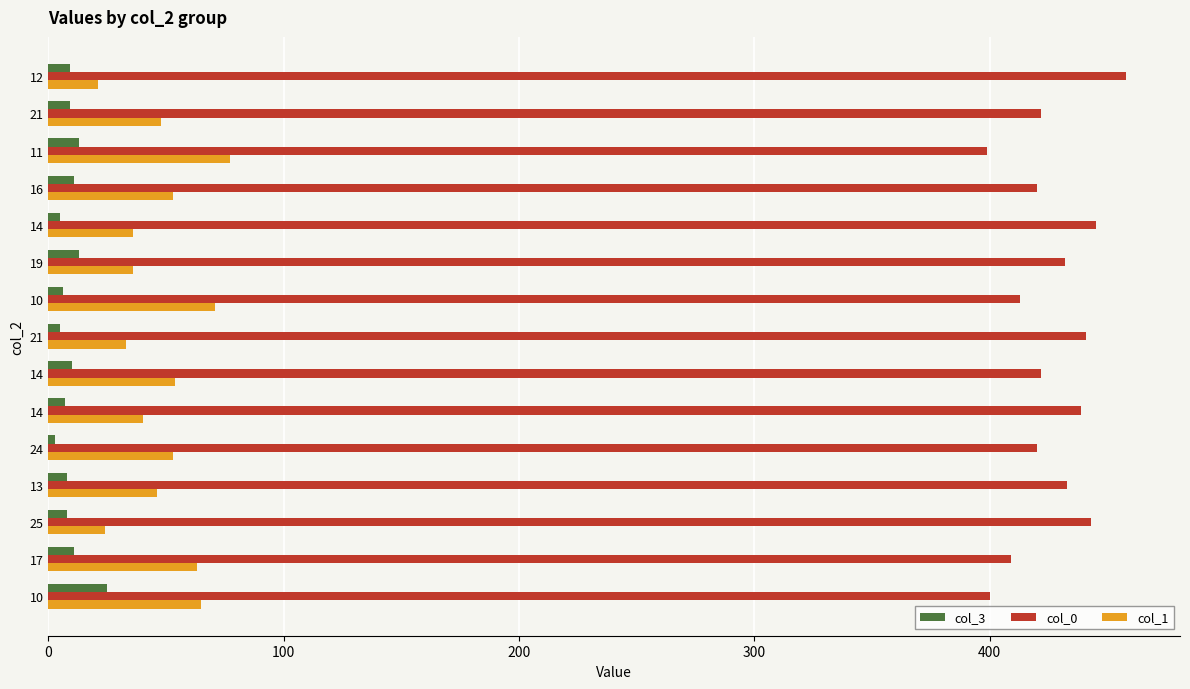

What is the difference between the maximum and minimum values in the col_0 series?

59